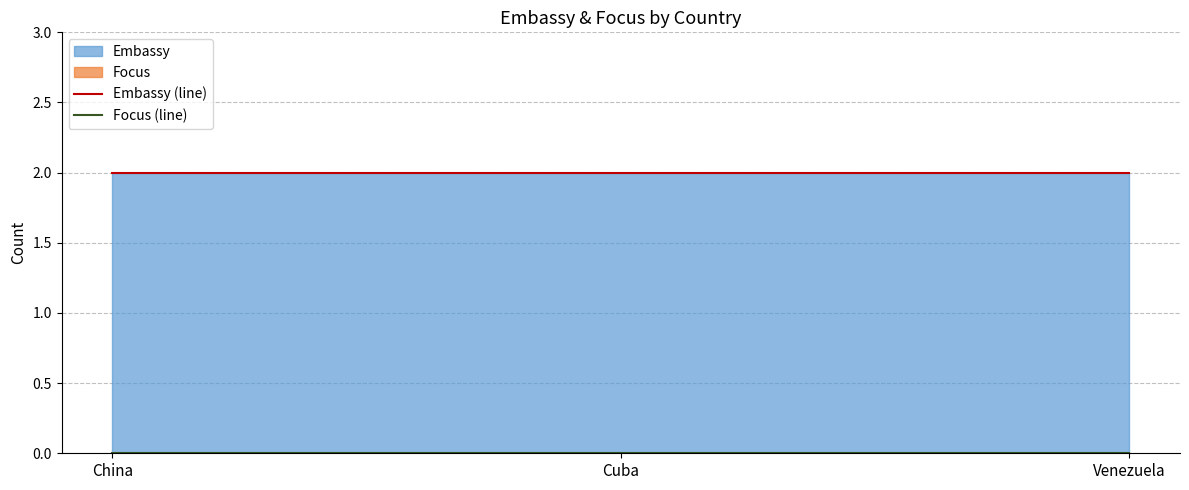

At which category does the chart reach its peak across all series?

China